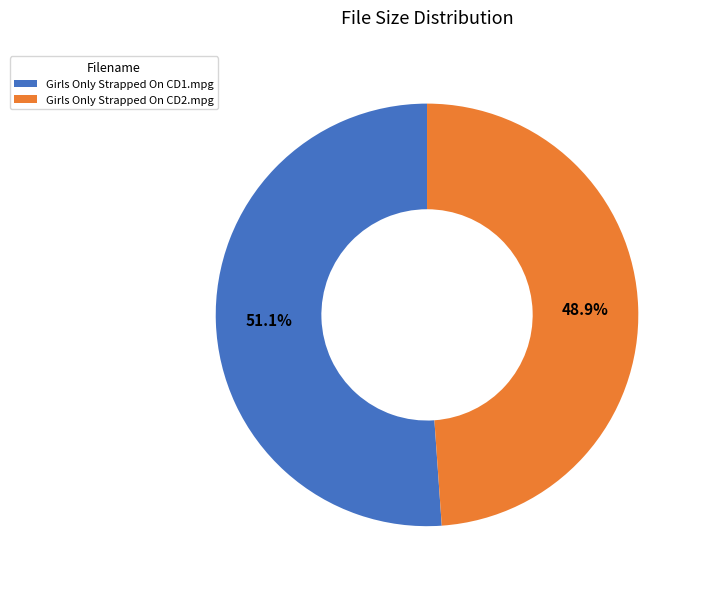

Is Girls Only Strapped On CD2.mpg the majority of the pie?

No